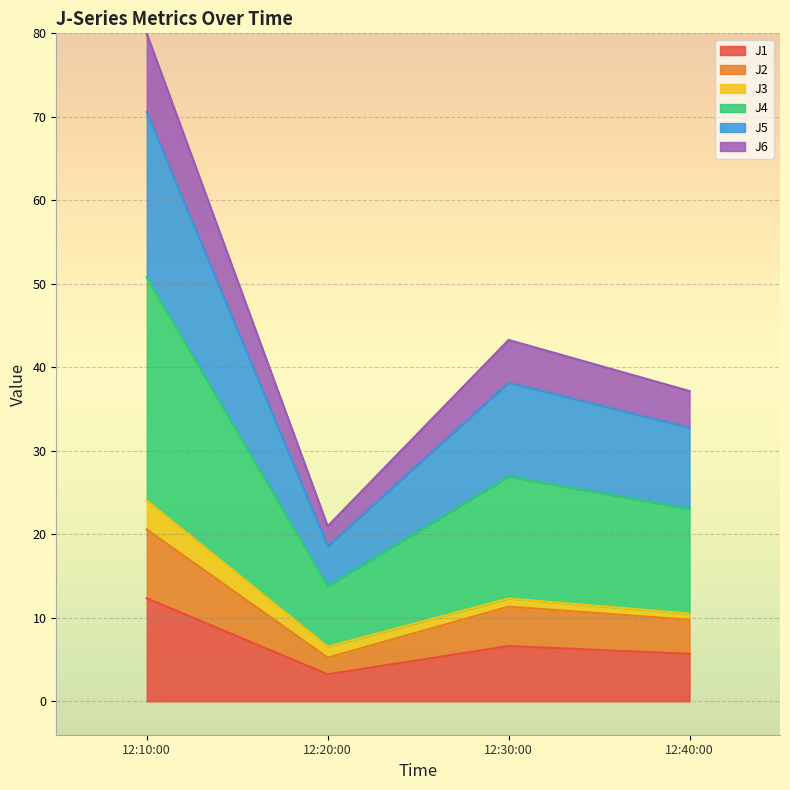

True or false: J6 and J4 cross at least once.

False